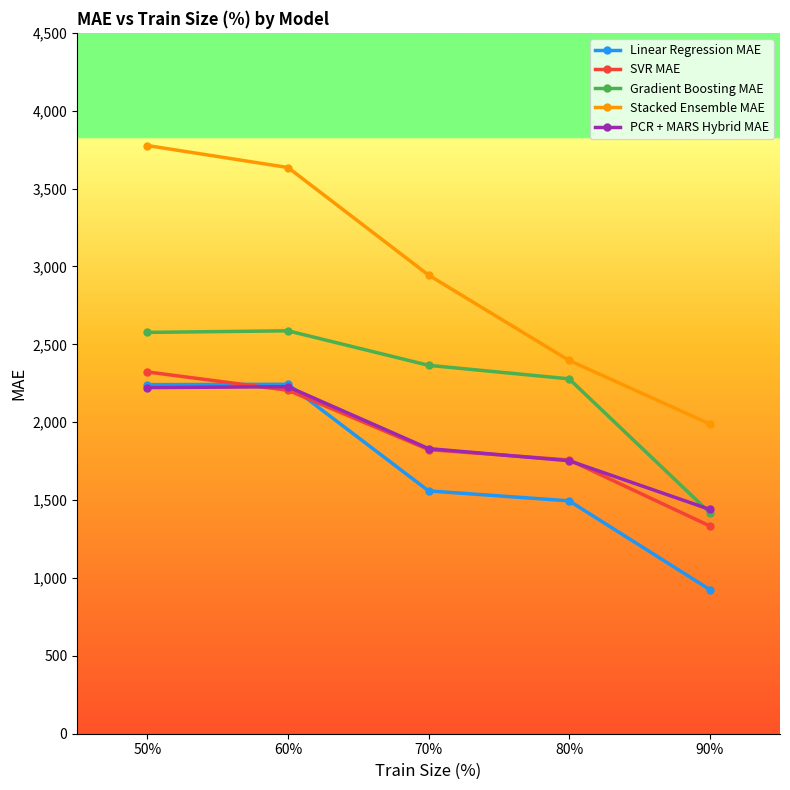

Is it true that SVR MAE equals 1334.3 at 90%?

True